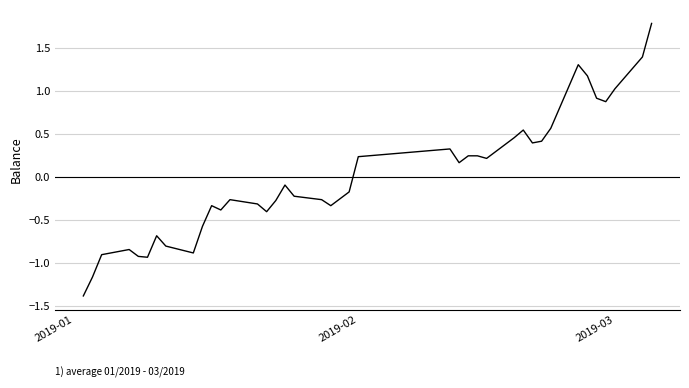

How many values are below 0?

22